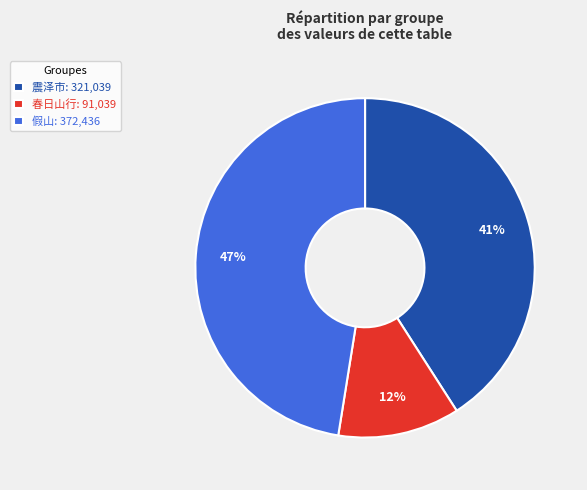

Which category has the smallest portion of the pie?

春日山行: 91,039